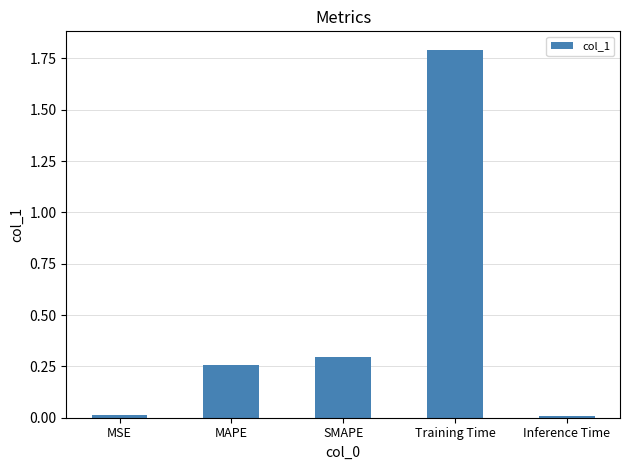

What is the label of the 1st bar from the right?

Inference Time